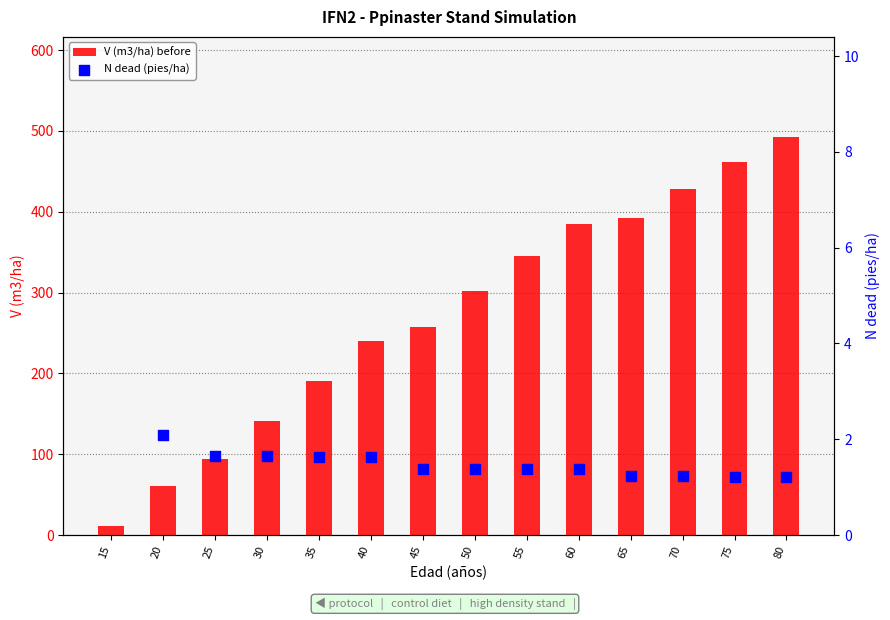

At how many categories does at least one series exceed 436?

2